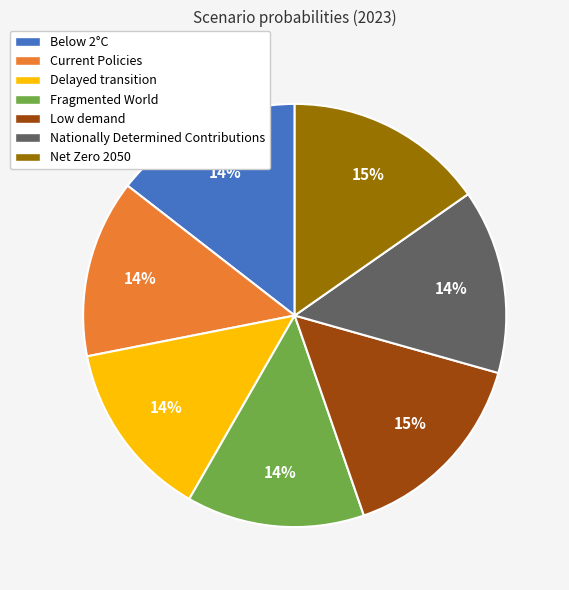

How many segments does this pie chart have?

7